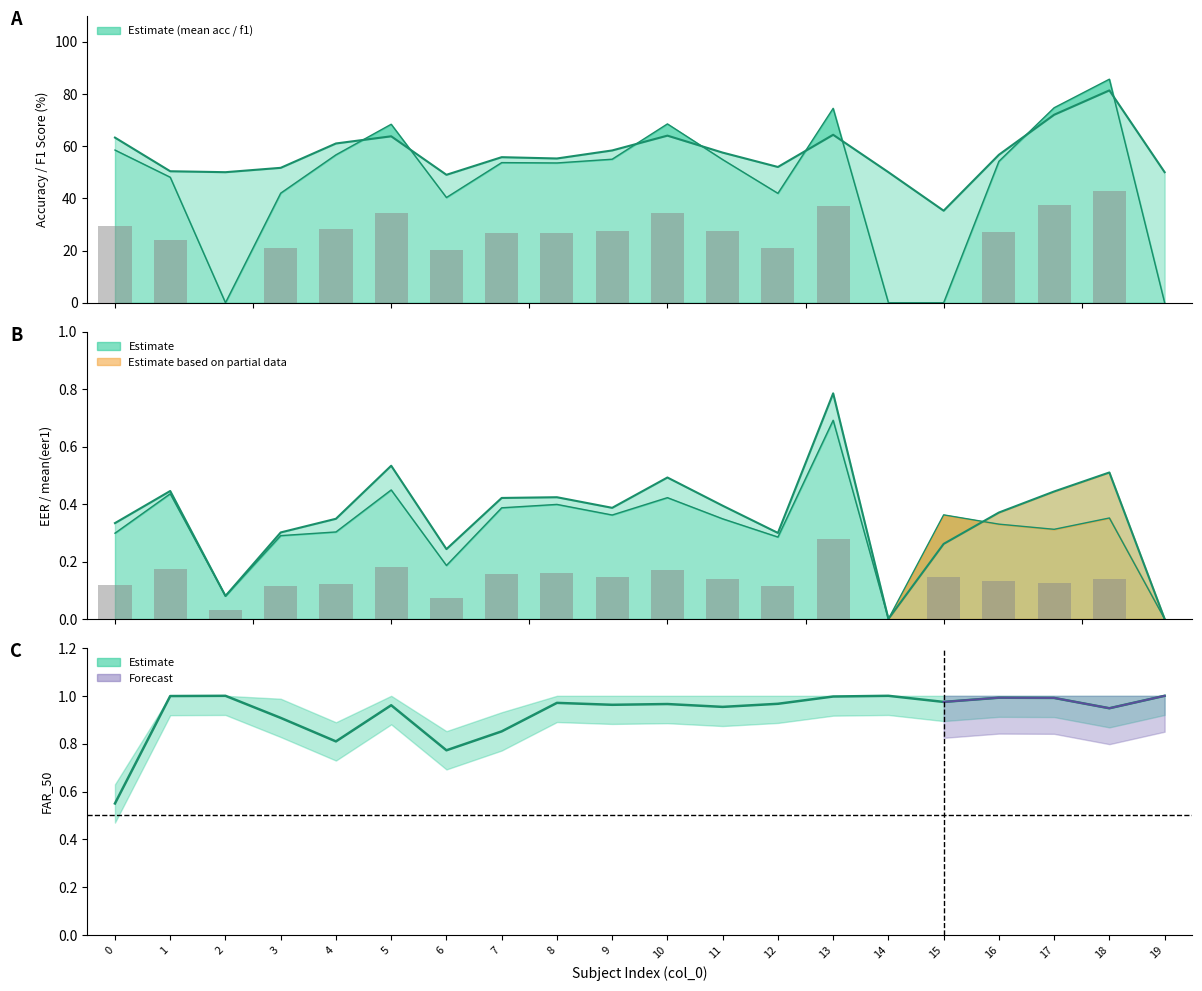

How many categories are shown in the chart?

20